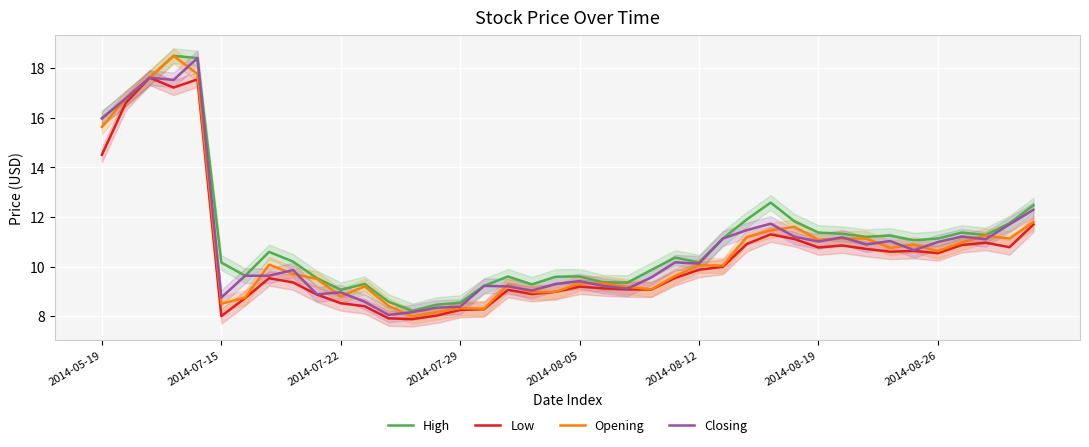

Reading right to left, list all the values displayed in this chart.

High: 12.5	11.8	11.3	11.4	11.1	11.1	11.2	11.2	11.3	11.4	11.8	12.6	11.9	11.1	10.2	10.4	9.9	9.3	9.4	9.6	9.6	9.3	9.6	9.2	8.5	8.5	8.2	8.6	9.3	9.1	9.5	10.2	10.6	9.6	10.2	18.4	18.5	17.6	16.8	16.0
Low: 11.7	10.8	11.0	10.9	10.5	10.6	10.6	10.7	10.8	10.8	11.1	11.3	10.9	10.0	9.9	9.5	9.1	9.1	9.1	9.2	9.0	8.9	9.1	8.3	8.2	8.0	7.9	7.9	8.4	8.5	8.9	9.4	9.5	8.7	8.0	17.6	17.2	17.6	16.6	14.5
Opening: 11.8	11.1	11.2	11.0	10.6	10.9	10.8	11.1	11.1	11.1	11.6	11.5	11.2	10.0	10.1	9.6	9.1	9.2	9.3	9.3	9.0	9.0	9.3	8.3	8.3	8.2	8.0	8.4	9.2	8.8	9.5	9.7	10.1	8.8	8.5	17.8	18.5	17.6	16.8	15.6
Closing: 12.3	11.7	11.1	11.2	11.0	10.7	11.0	10.9	11.2	11.0	11.2	11.7	11.5	11.1	10.1	10.2	9.6	9.1	9.2	9.4	9.3	9.0	9.2	9.2	8.4	8.3	8.2	8.1	8.6	9.0	8.9	9.9	9.6	9.6	8.8	18.4	17.5	17.6	16.8	16.0